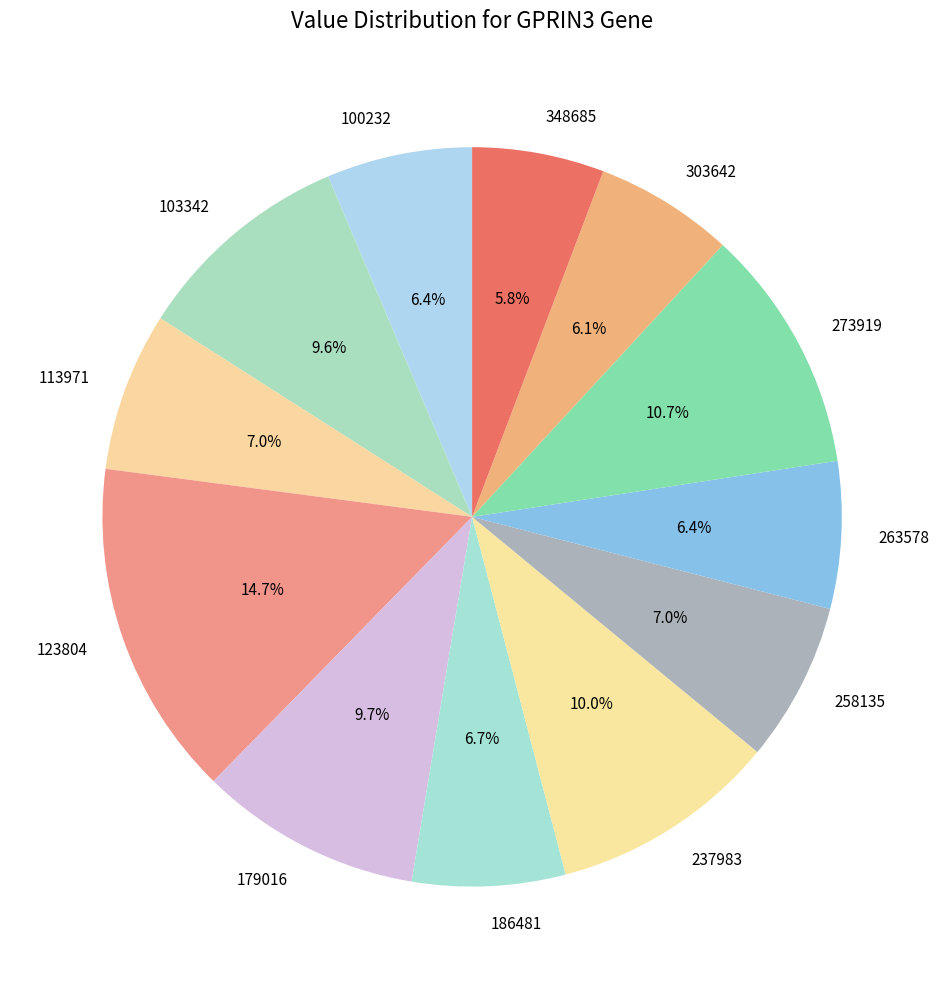

To the nearest percent, what is the difference between the 123804 and 186481 slice percentages?

8%